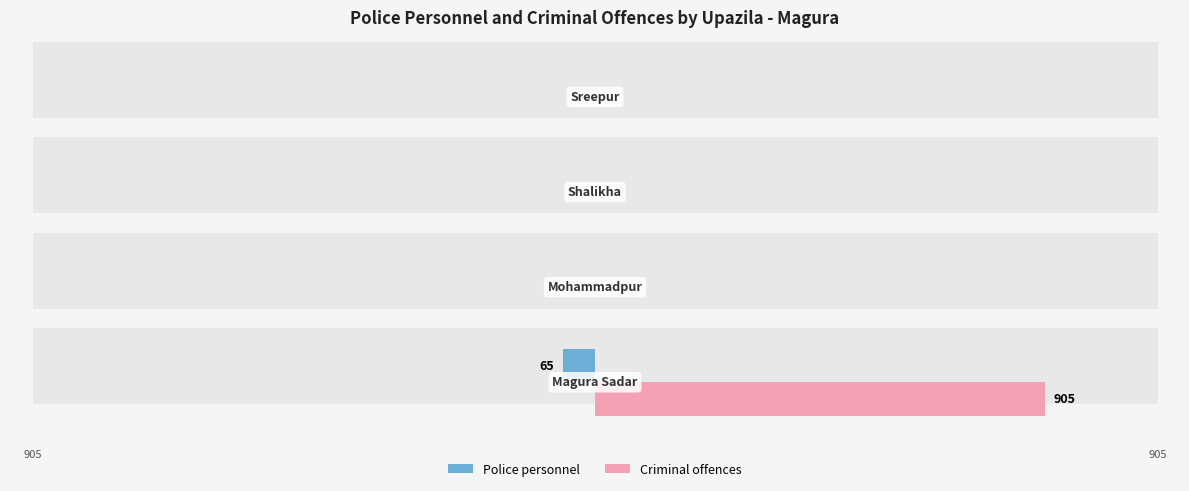

What is the greatest value displayed?

905